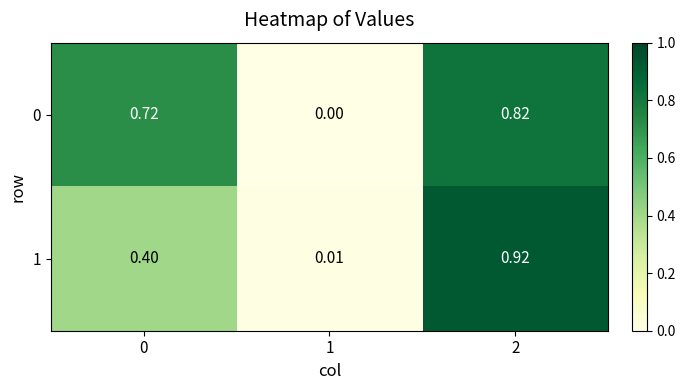

Count the number of categories in the chart.

3